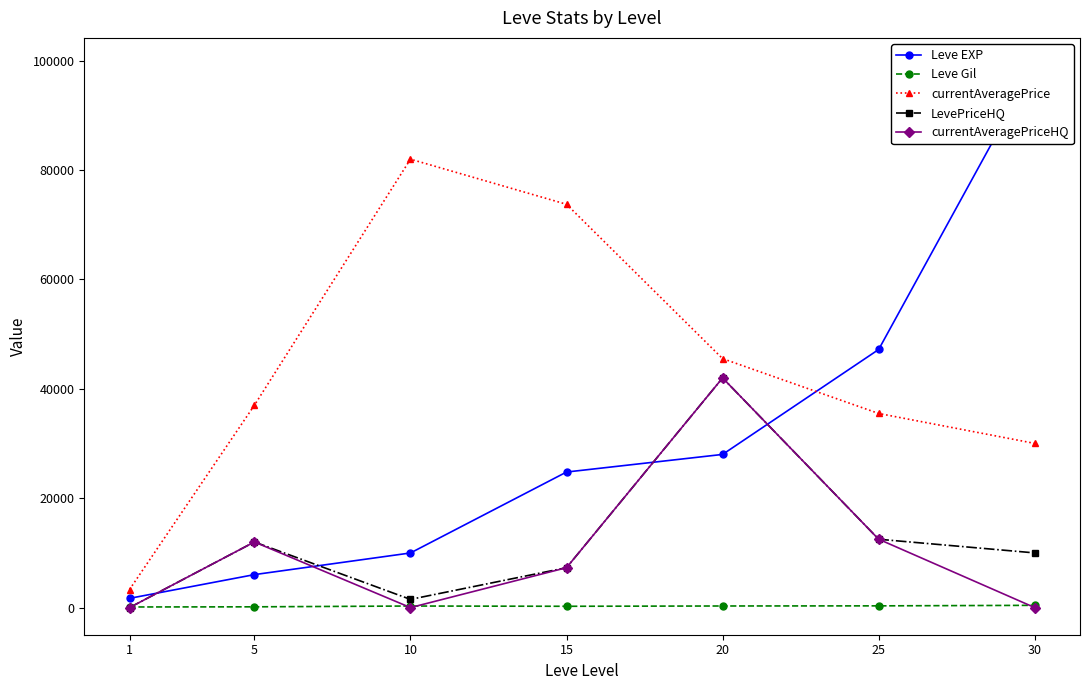

What is the approximate value of currentAveragePrice at 25, to the nearest 100?

35500